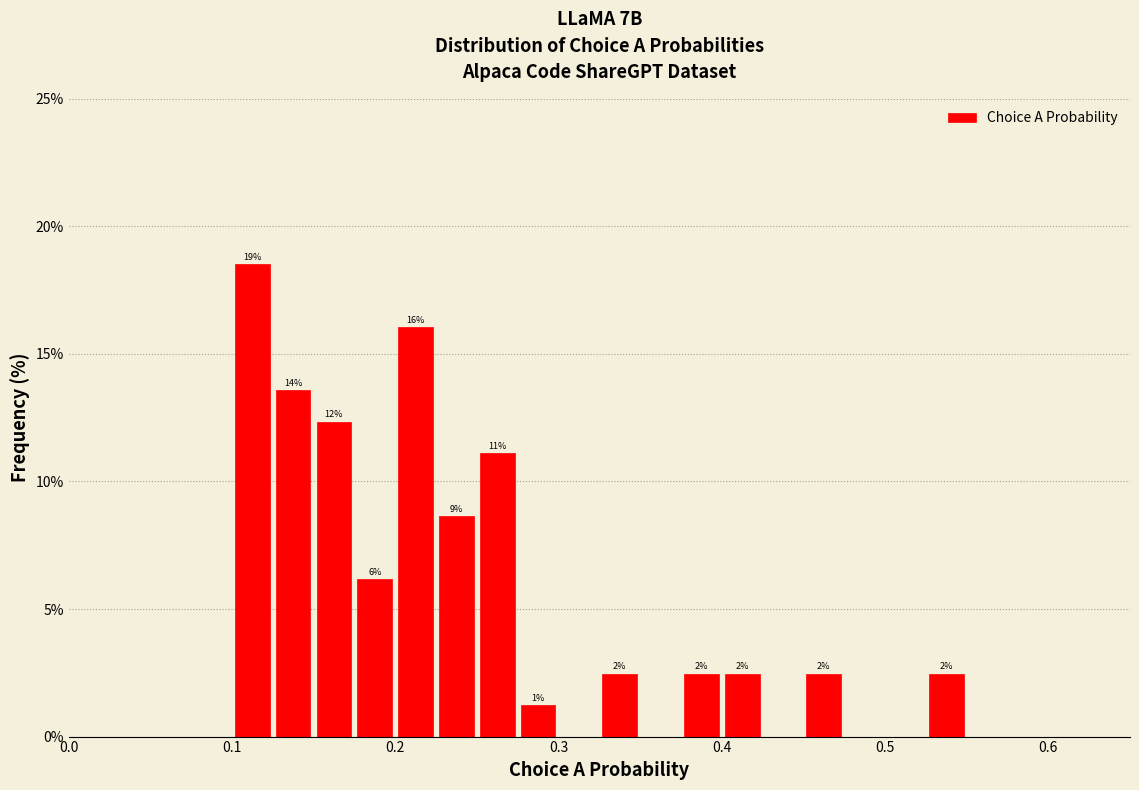

Around what value on the x-axis is the tallest bar? Give the approximate position of its centre, as read against the axis.

0.11